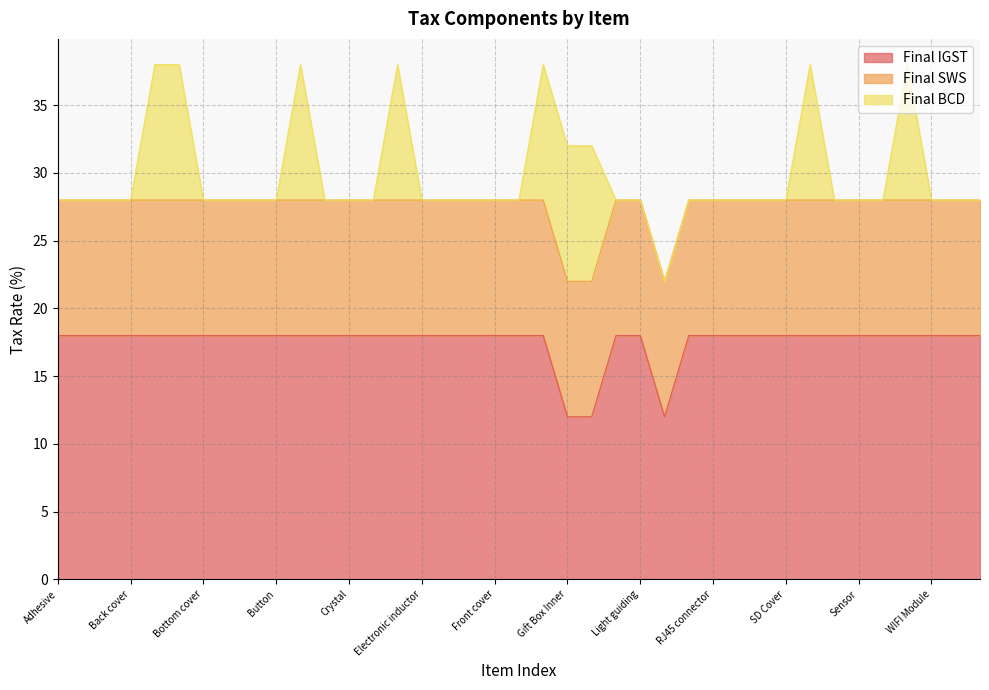

What is the lowest value of the Final IGST series?

12